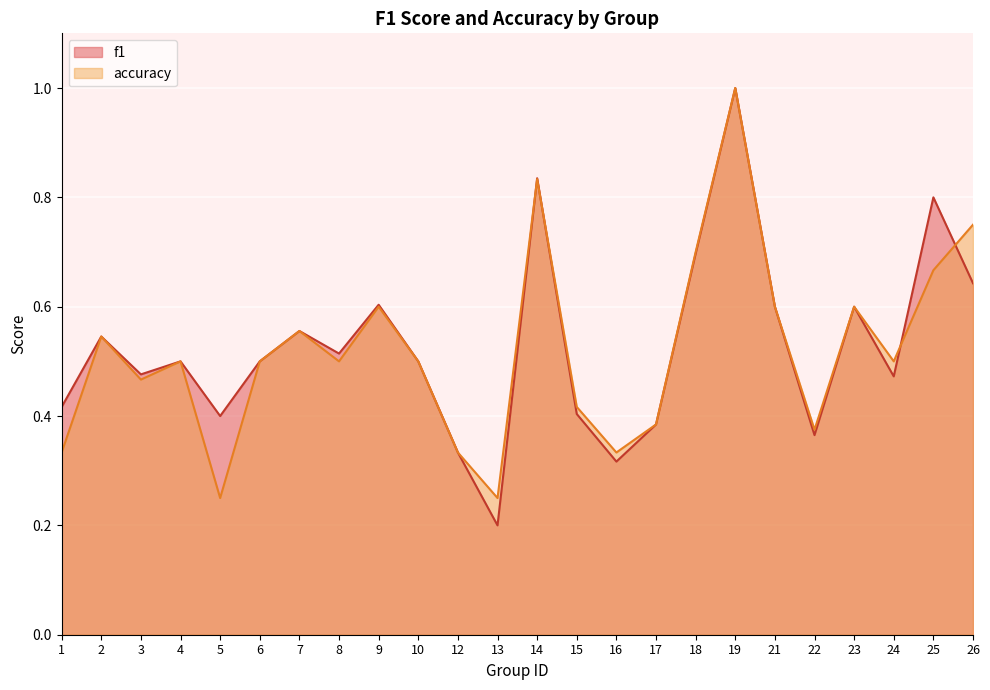

Reading left to right, transcribe all the data shown in this chart.

f1: 0.4	0.5	0.5	0.5	0.4	0.5	0.6	0.5	0.6	0.5	0.3	0.2	0.8	0.4	0.3	0.4	0.7	1.0	0.6	0.4	0.6	0.5	0.8	0.6
accuracy: 0.3	0.5	0.5	0.5	0.2	0.5	0.6	0.5	0.6	0.5	0.3	0.2	0.8	0.4	0.3	0.4	0.7	1.0	0.6	0.4	0.6	0.5	0.7	0.8